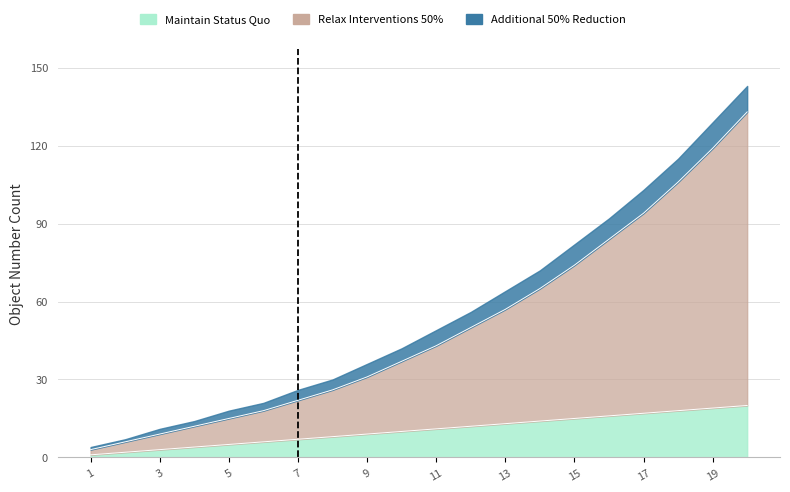

Between 3 and 6, which is larger?

6